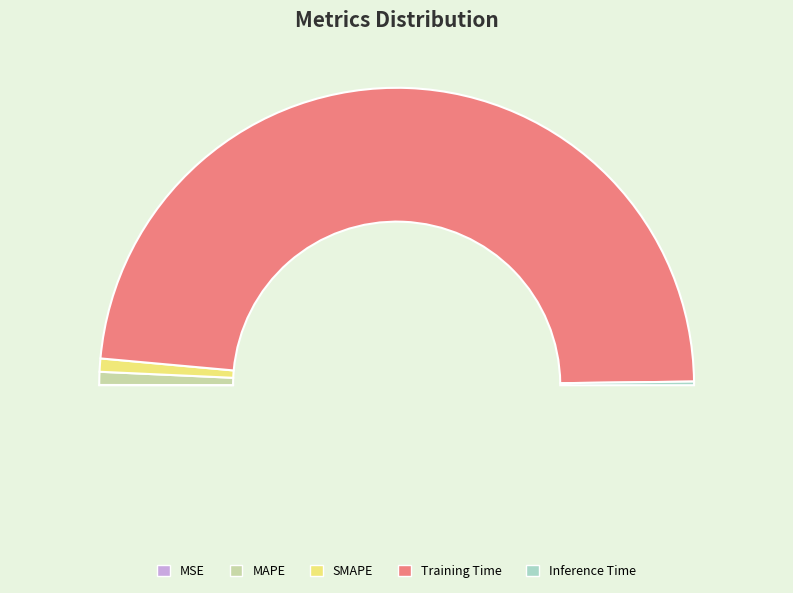

To the nearest percent, what portion does Training Time represent?

97%